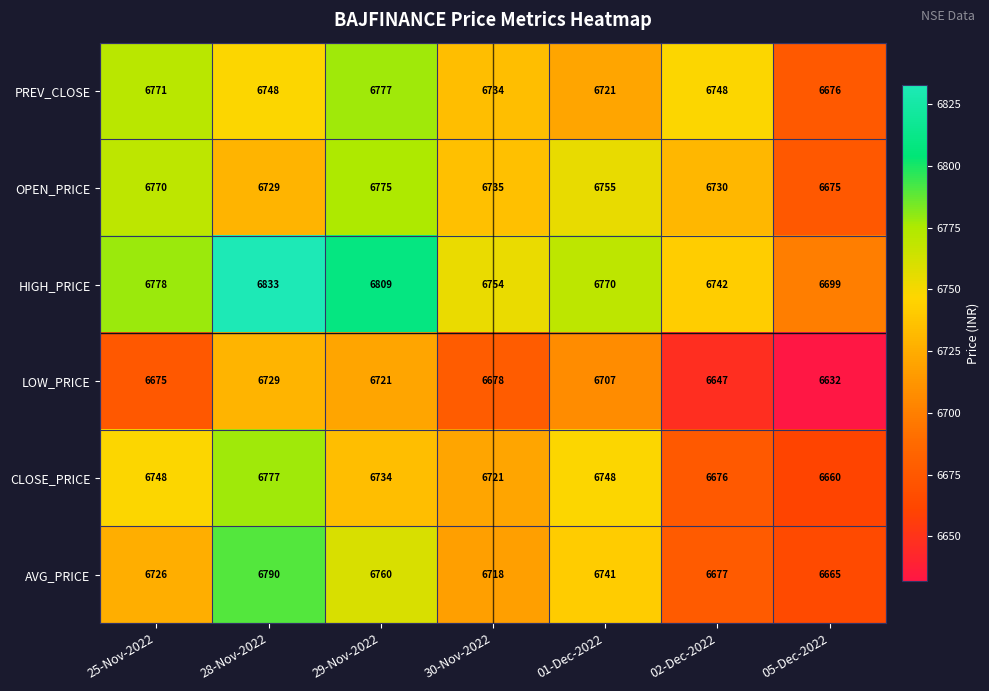

What is the difference between the second highest and second lowest values in the PREV_CLOSE series?

50